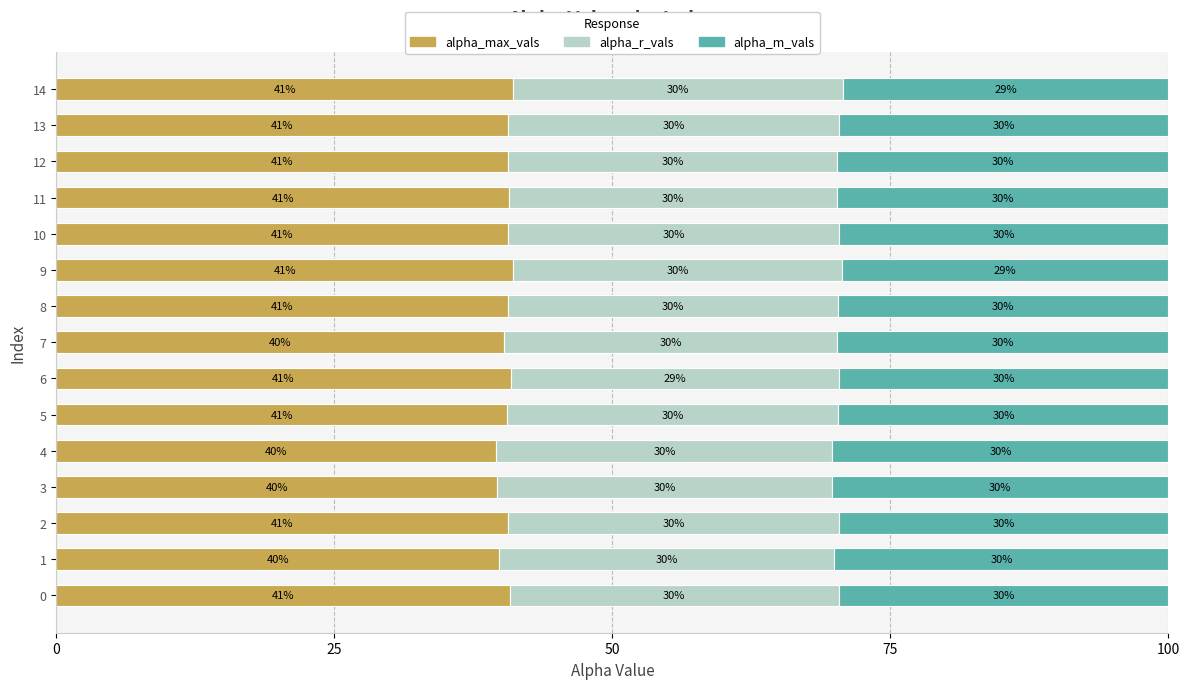

What is the highest value of the alpha_max_vals series?

41.1